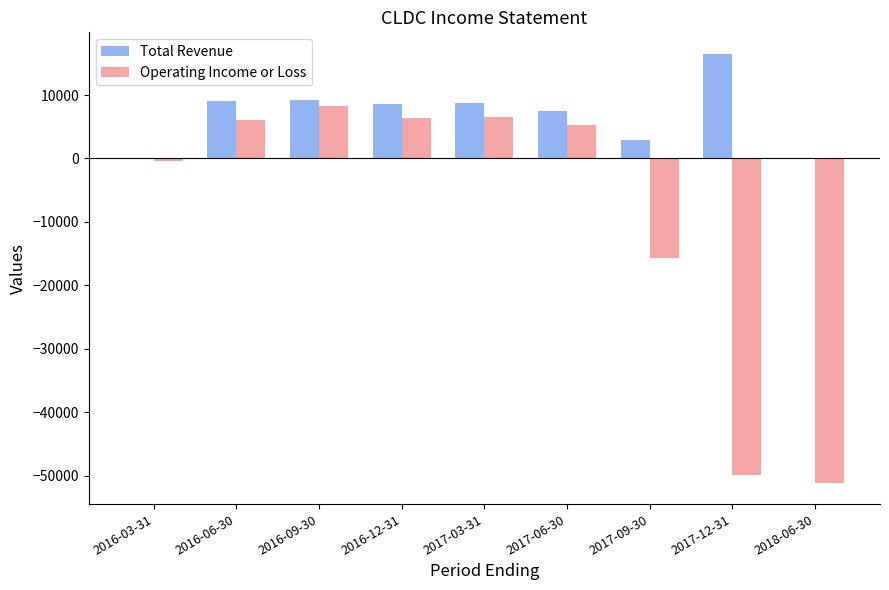

Count the number of categories in the chart.

9